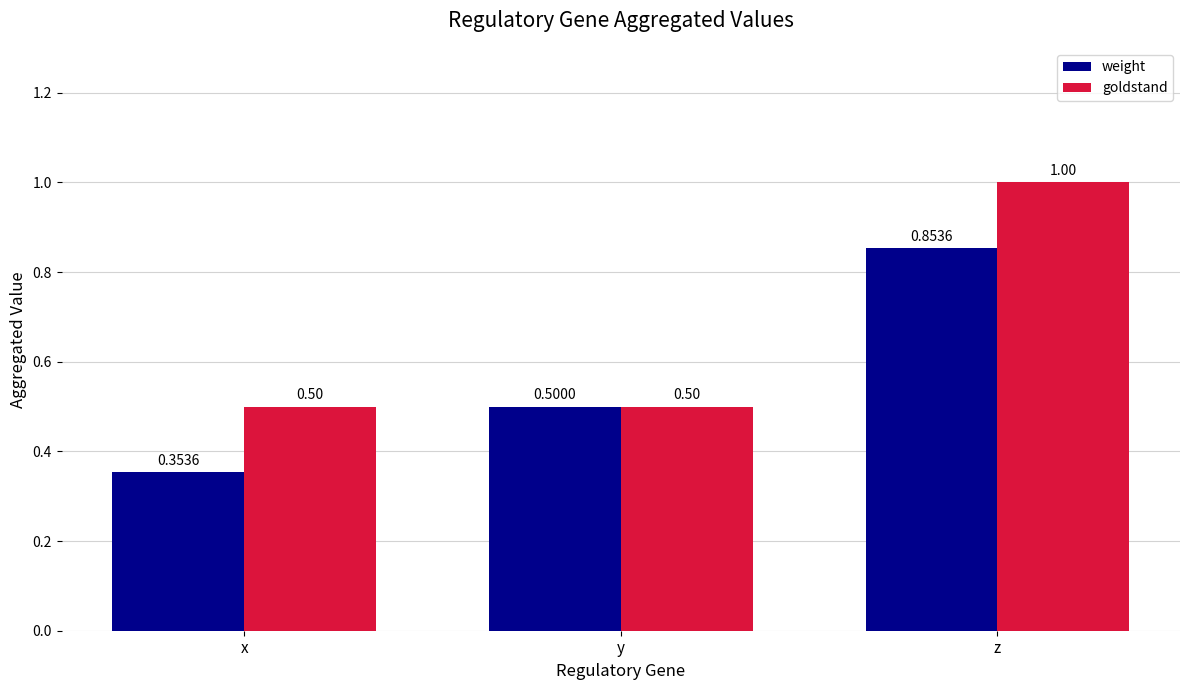

What is the total value across all series at y?

1.0